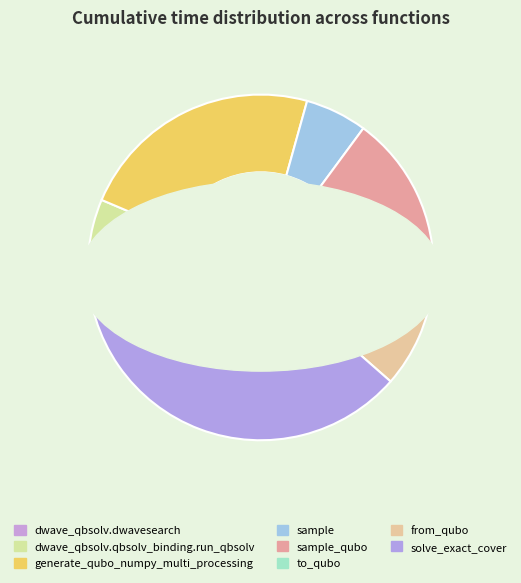

To the nearest percent, what portion does solve_exact_cover represent?

39%